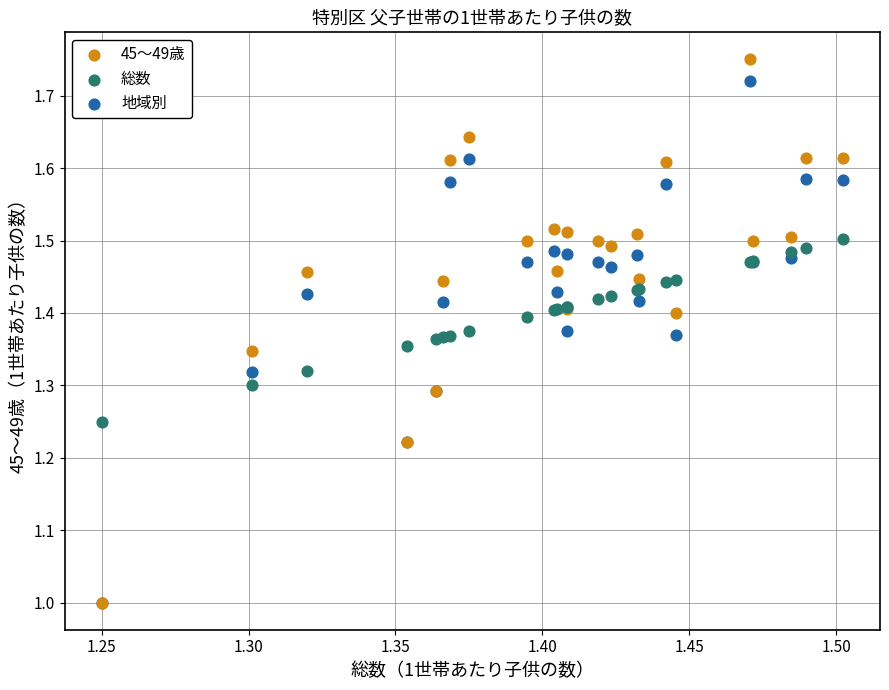

Which series reaches the maximum Y coordinate?

45～49歳